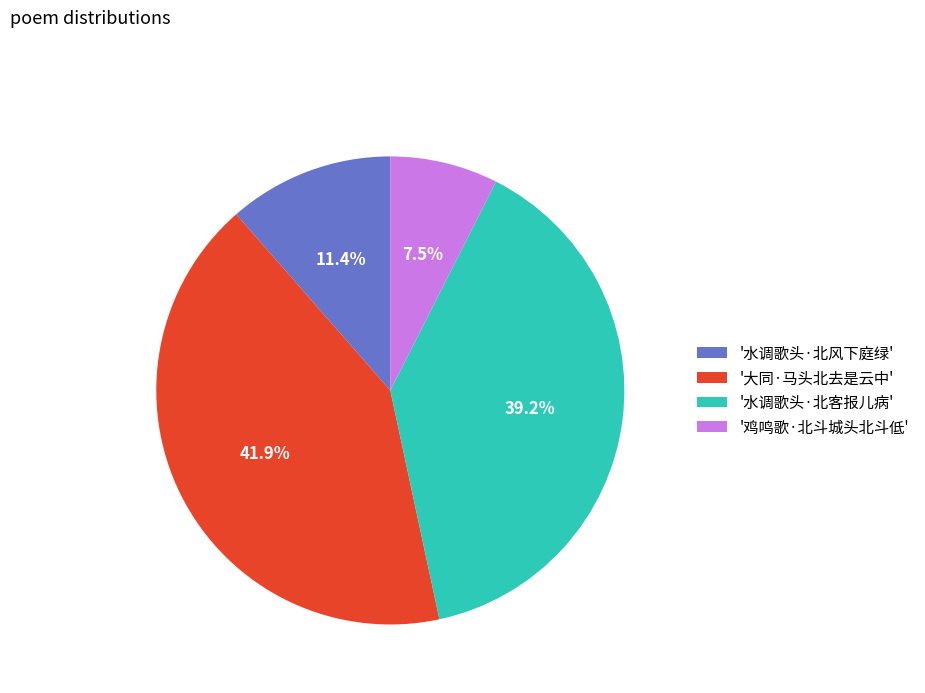

Is there any slice that represents more than half of the pie?

No